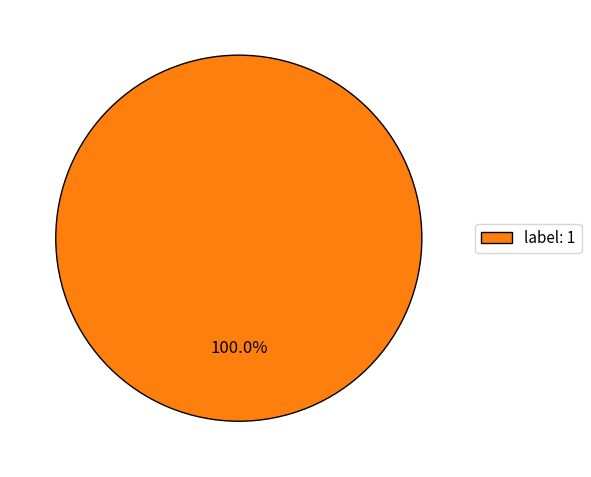

Which category accounts for the majority?

label: 1